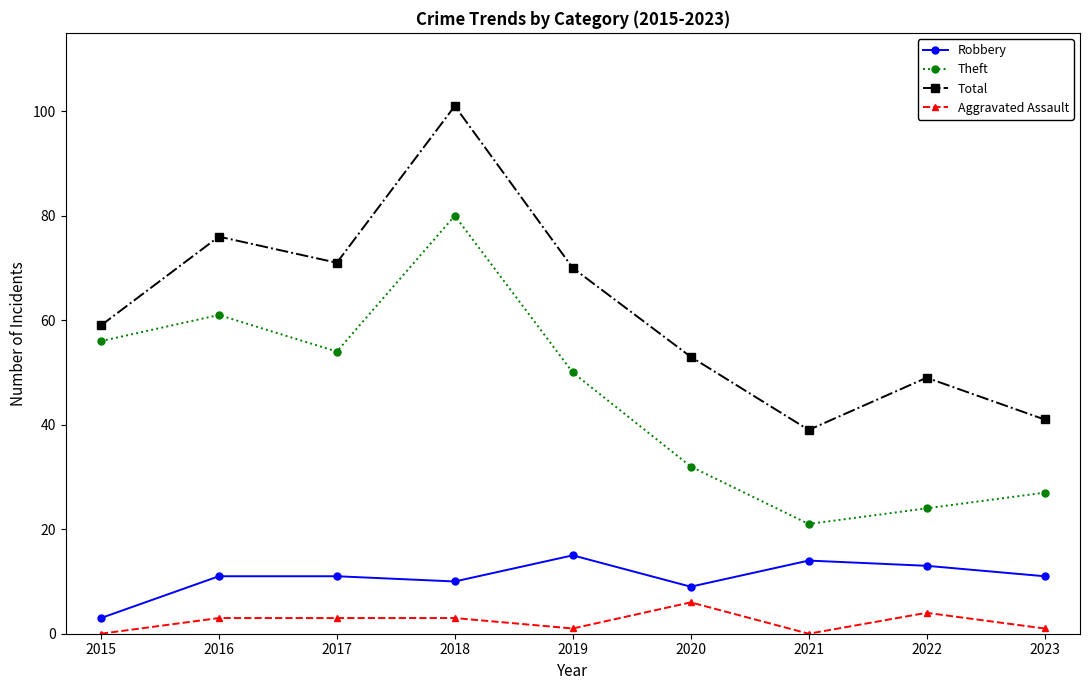

Which series changed the most between 2020 and 2021?

Total